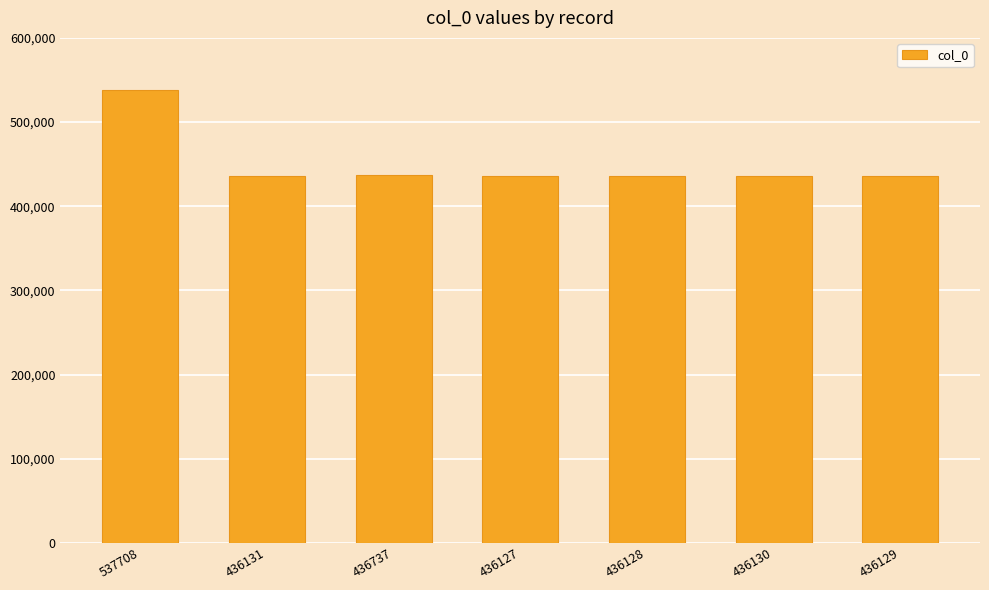

What is the difference between the maximum and minimum values?

101581